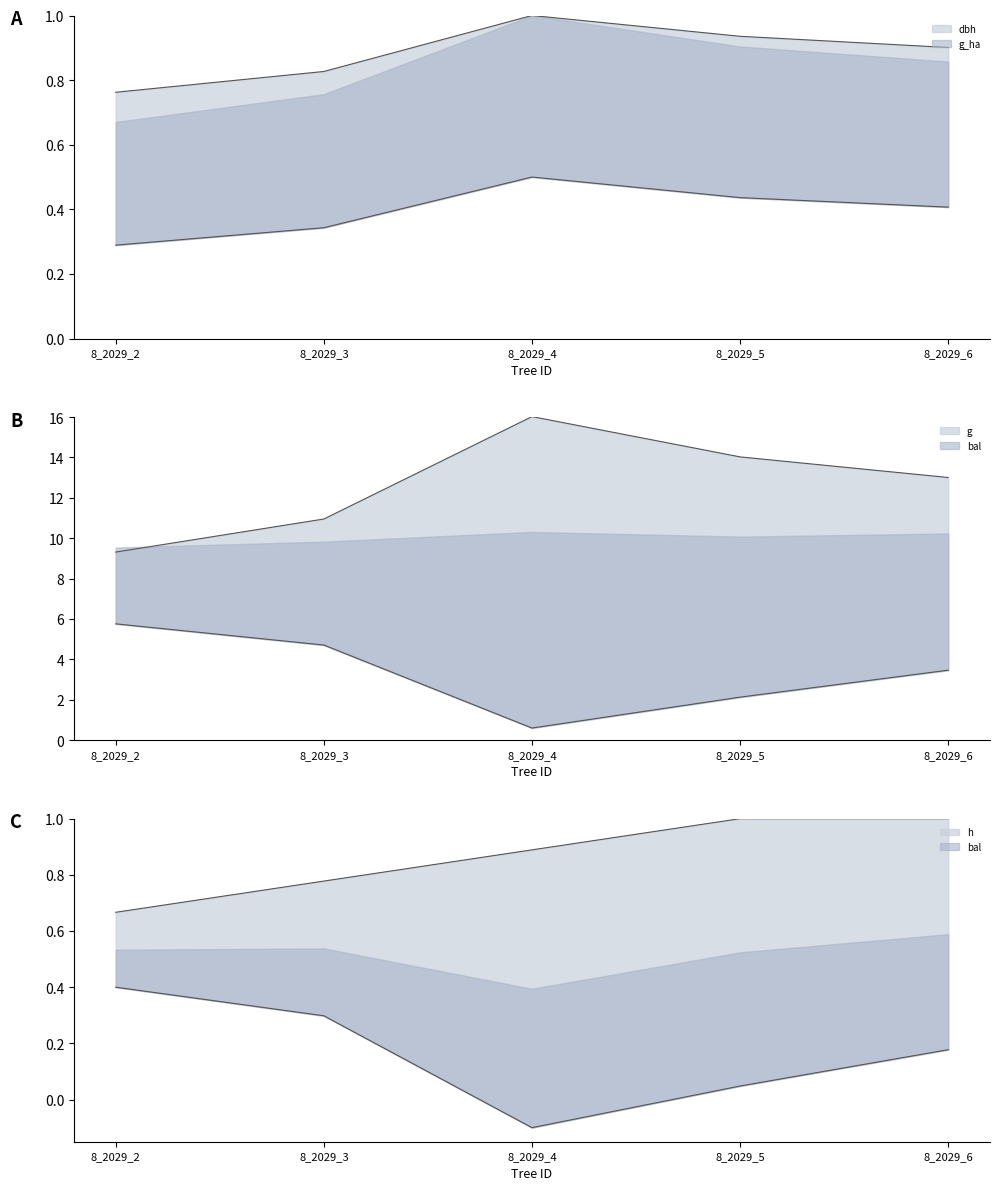

At which category is the sum across all series the highest?

8_2029_4